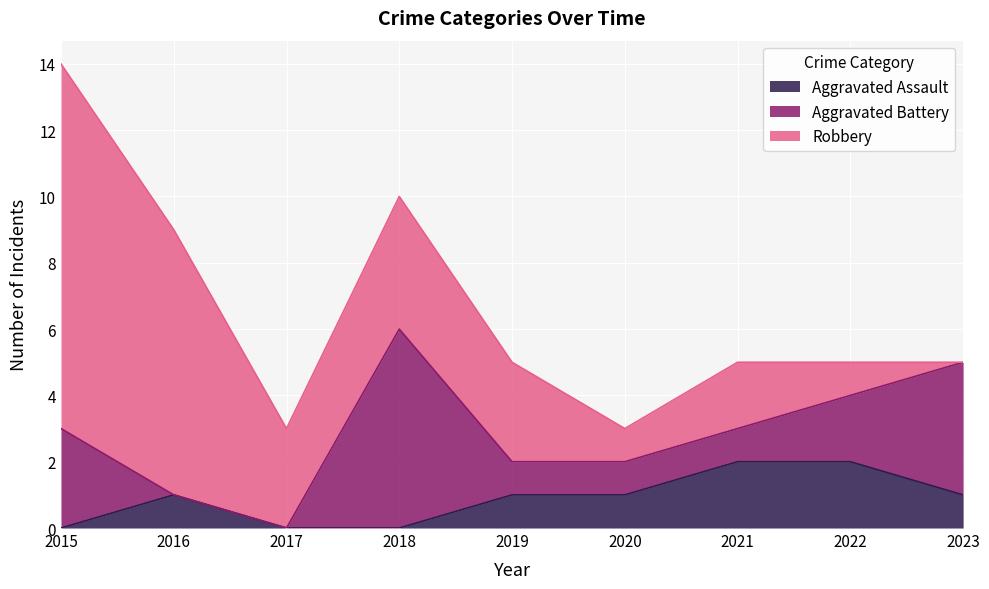

How many positive values does the Robbery series have?

8